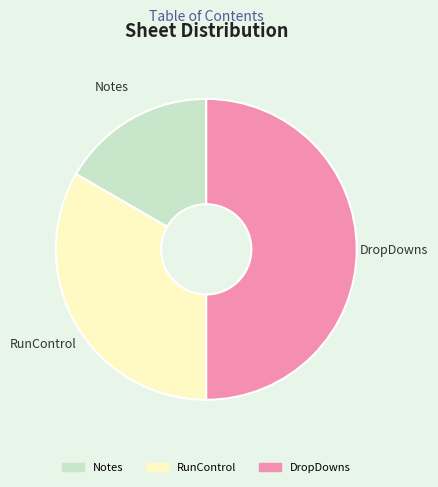

What is the smallest slice in the pie chart?

Notes